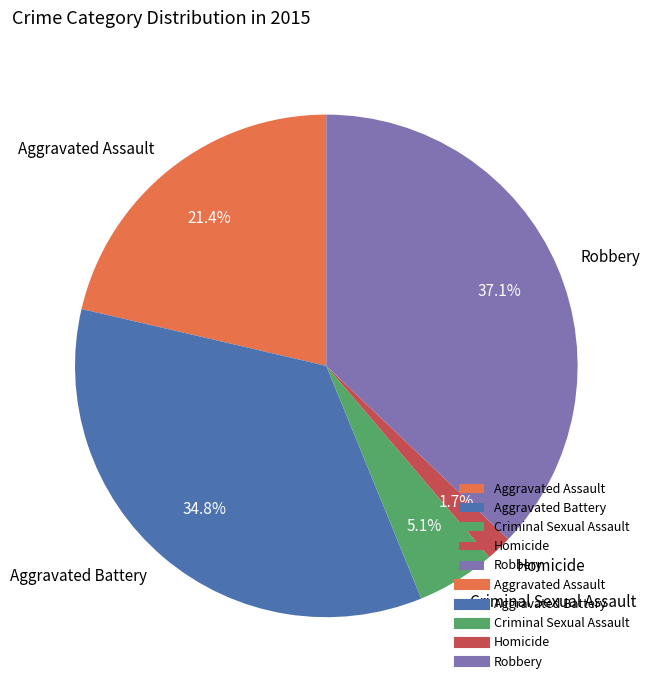

Do Aggravated Battery and Homicide together represent more than half of the pie?

No